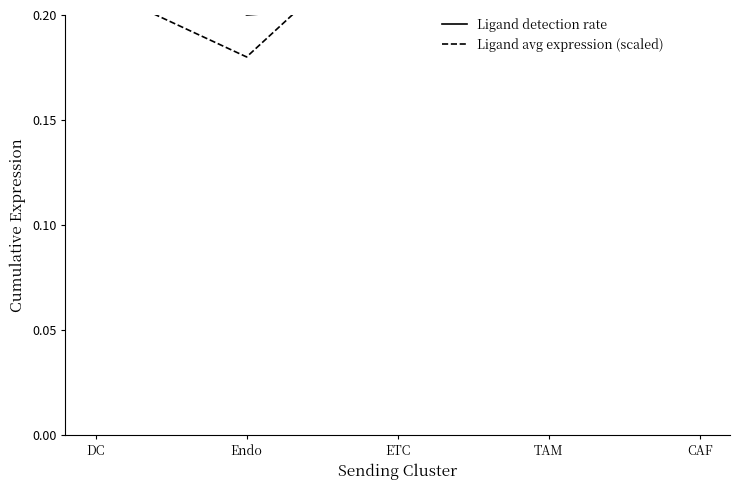

Which series has the largest total across all categories?

Ligand detection rate